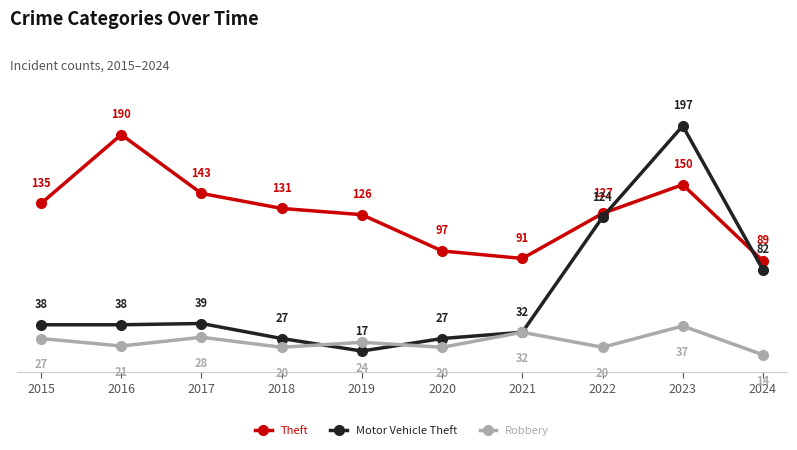

Reading right to left, transcribe all the data shown in this chart.

Theft: 2024=89	2023=150	2022=127	2021=91	2020=97	2019=126	2018=131	2017=143	2016=190	2015=135
Motor Vehicle Theft: 2024=82	2023=197	2022=124	2021=32	2020=27	2019=17	2018=27	2017=39	2016=38	2015=38
Robbery: 2024=14	2023=37	2022=20	2021=32	2020=20	2019=24	2018=20	2017=28	2016=21	2015=27